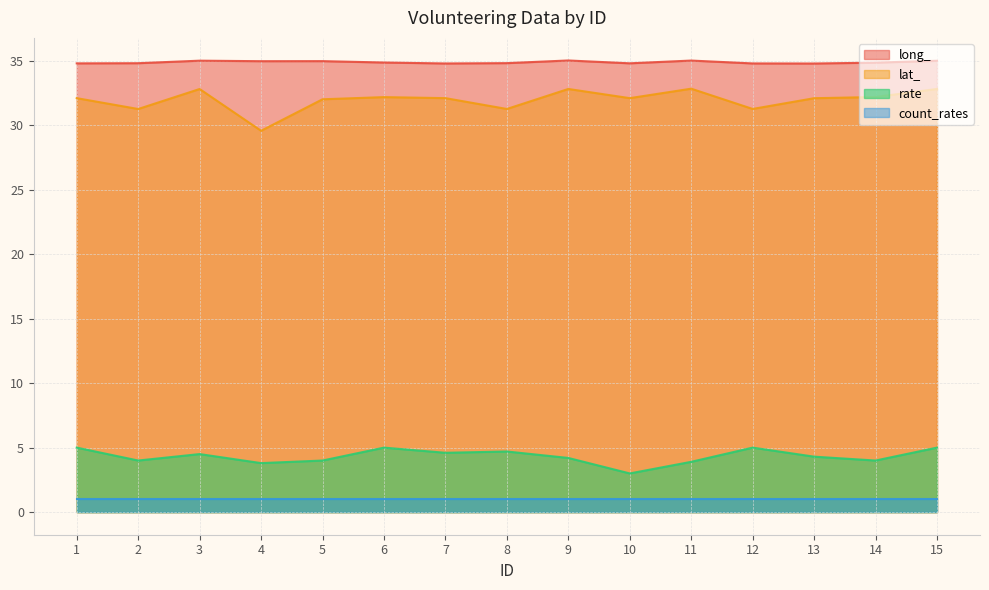

At which label does rate reach its minimum?

10